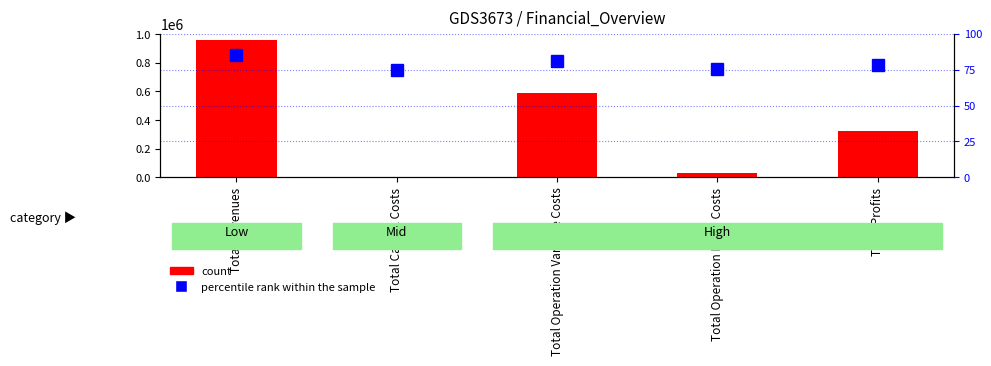

Does the chart contain stacked bars?

No